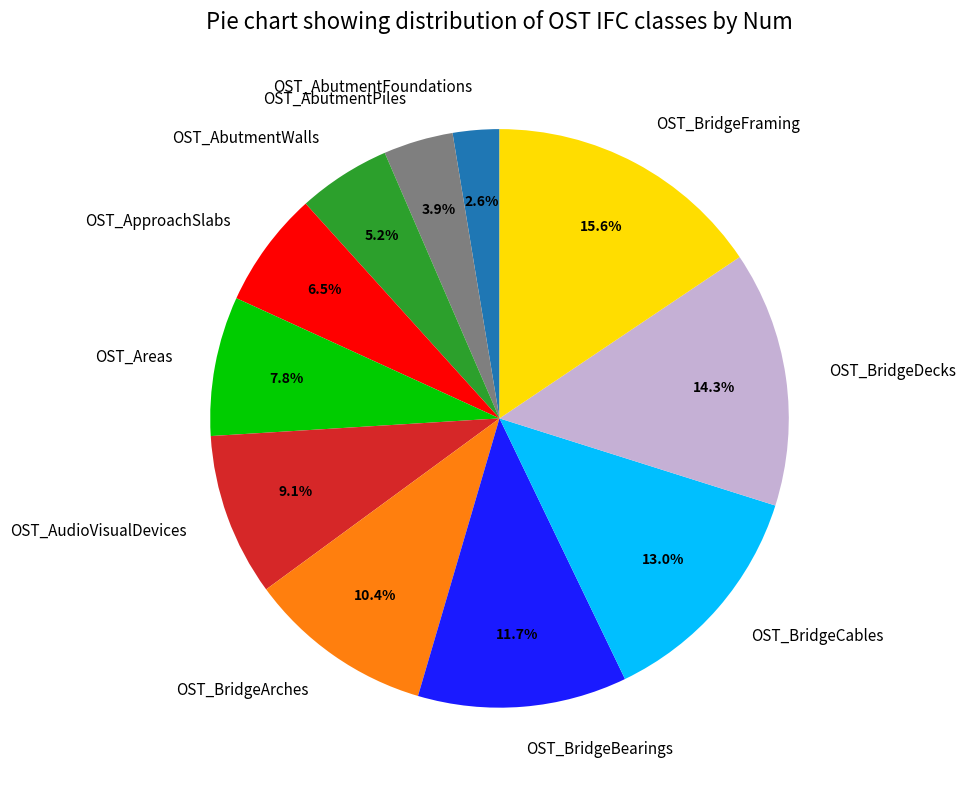

Does any single category account for the majority?

No